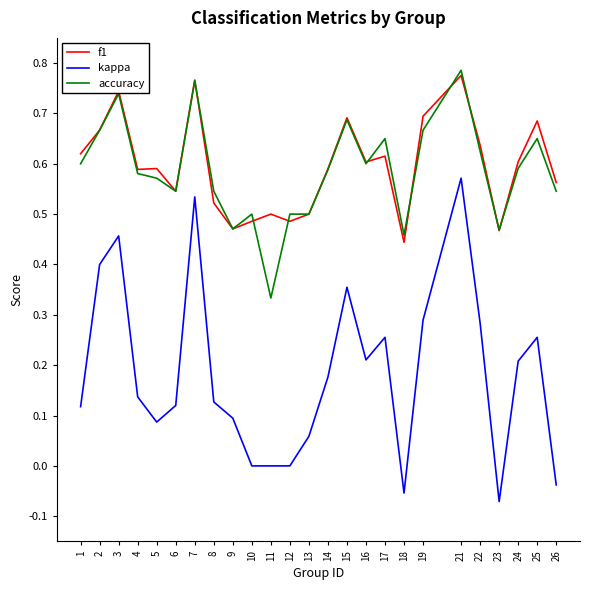

True or false: kappa and accuracy intersect in this chart.

False